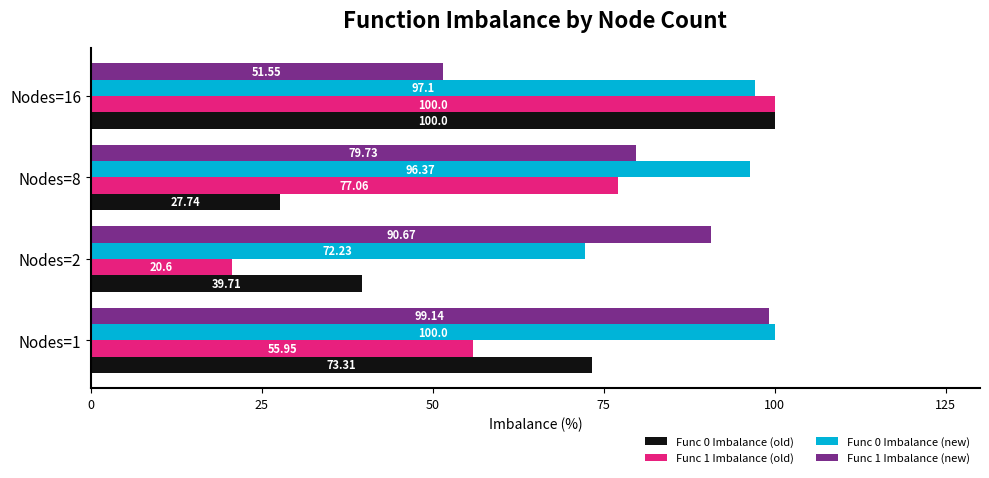

What are all the series names shown in the legend?

Func 0 Imbalance (old), Func 1 Imbalance (old), Func 0 Imbalance (new), Func 1 Imbalance (new)